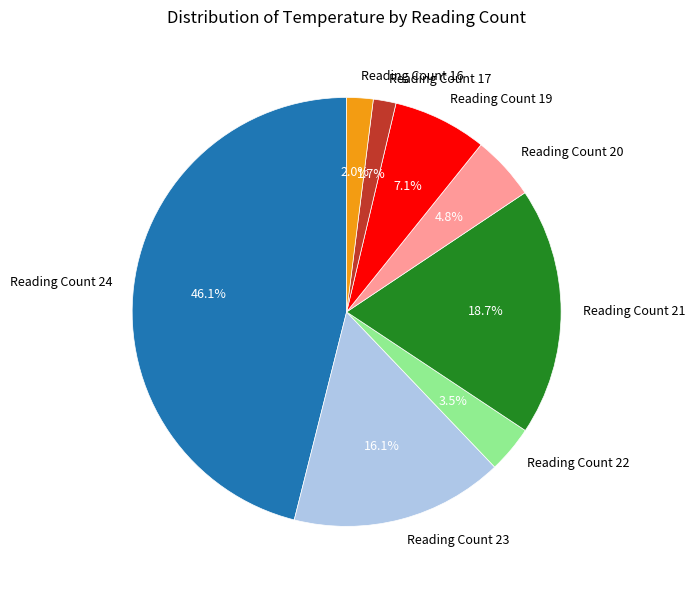

Which has a higher value, Reading Count 20 or Reading Count 16?

Reading Count 20